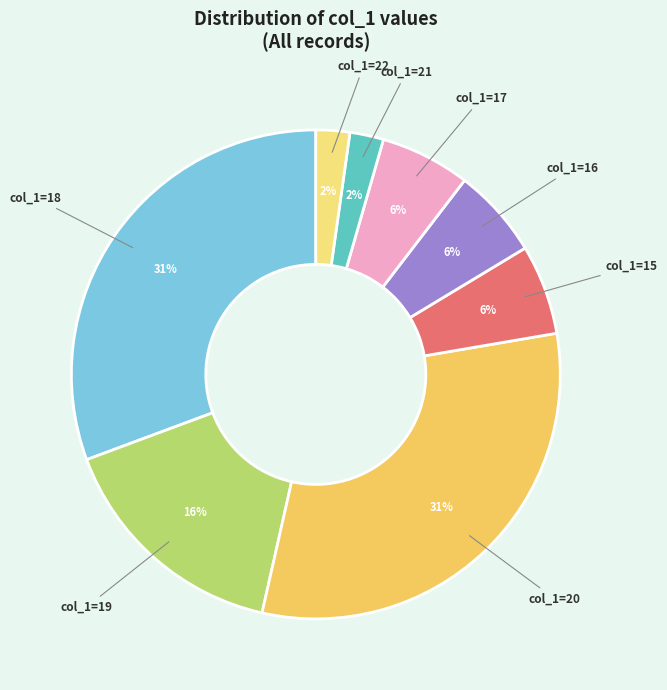

Count the number of slices in the pie.

8